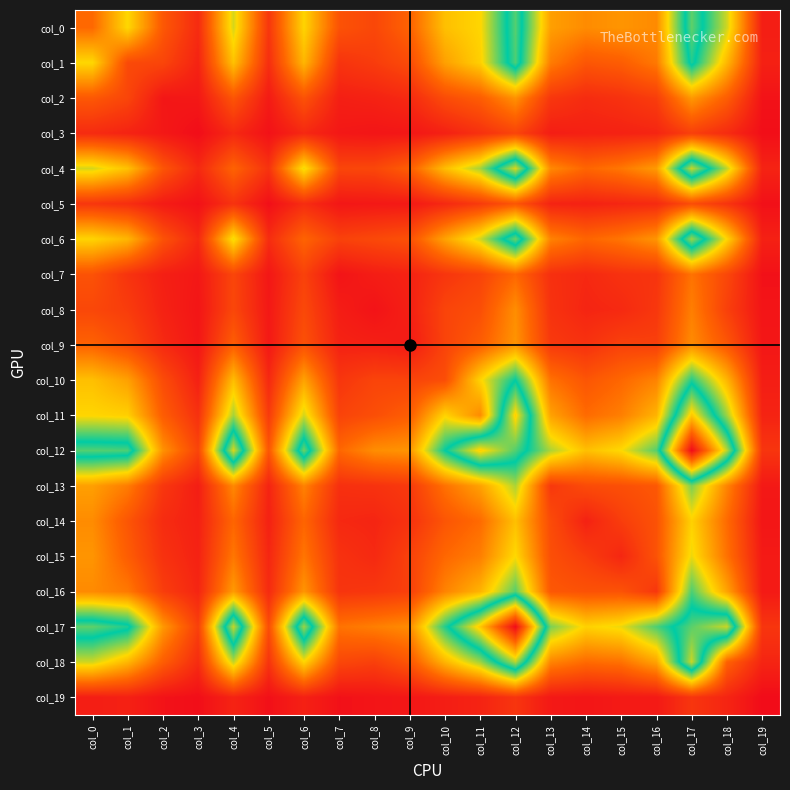

Reading left to right, extract all data points from this chart.

col_0: col_0=254	col_1=494	col_2=211	col_3=87	col_4=536	col_5=119	col_6=487	col_7=196	col_8=165	col_9=239	col_10=442	col_11=490	col_12=823	col_13=373	col_14=331	col_15=351	col_16=328	col_17=834	col_18=542	col_19=52
col_1: col_0=494	col_1=172	col_2=159	col_3=66	col_4=446	col_5=95	col_6=422	col_7=111	col_8=135	col_9=176	col_10=375	col_11=476	col_12=815	col_13=298	col_14=205	col_15=225	col_16=291	col_17=772	col_18=424	col_19=59
col_2: col_0=211	col_1=159	col_2=30	col_3=35	col_4=203	col_5=43	col_6=196	col_7=55	col_8=63	col_9=84	col_10=178	col_11=224	col_12=344	col_13=120	col_14=89	col_15=106	col_16=138	col_17=359	col_18=226	col_19=20
col_3: col_0=87	col_1=66	col_2=35	col_3=6	col_4=81	col_5=17	col_6=79	col_7=34	col_8=27	col_9=31	col_10=59	col_11=103	col_12=156	col_13=51	col_14=59	col_15=63	col_16=72	col_17=144	col_18=89	col_19=9
col_4: col_0=536	col_1=446	col_2=203	col_3=81	col_4=240	col_5=108	col_6=515	col_7=160	col_8=164	col_9=227	col_10=437	col_11=583	col_12=954	col_13=325	col_14=247	col_15=286	col_16=363	col_17=934	col_18=557	col_19=67
col_5: col_0=119	col_1=95	col_2=43	col_3=17	col_4=108	col_5=11	col_6=91	col_7=31	col_8=35	col_9=38	col_10=80	col_11=130	col_12=204	col_13=67	col_14=61	col_15=74	col_16=85	col_17=180	col_18=111	col_19=14
col_6: col_0=487	col_1=422	col_2=196	col_3=79	col_4=515	col_5=91	col_6=242	col_7=149	col_8=169	col_9=192	col_10=380	col_11=540	col_12=847	col_13=311	col_14=246	col_15=283	col_16=351	col_17=893	col_18=489	col_19=59
col_7: col_0=196	col_1=111	col_2=55	col_3=34	col_4=160	col_5=31	col_6=149	col_7=23	col_8=49	col_9=64	col_10=117	col_11=154	col_12=251	col_13=100	col_14=80	col_15=105	col_16=113	col_17=278	col_18=165	col_19=16
col_8: col_0=165	col_1=135	col_2=63	col_3=27	col_4=164	col_5=35	col_6=169	col_7=49	col_8=21	col_9=57	col_10=156	col_11=185	col_12=335	col_13=107	col_14=72	col_15=82	col_16=121	col_17=303	col_18=145	col_19=25
col_9: col_0=239	col_1=176	col_2=84	col_3=31	col_4=227	col_5=38	col_6=192	col_7=64	col_8=57	col_9=42	col_10=154	col_11=226	col_12=350	col_13=127	col_14=106	col_15=149	col_16=144	col_17=331	col_18=207	col_19=31
col_10: col_0=442	col_1=375	col_2=178	col_3=59	col_4=437	col_5=80	col_6=380	col_7=117	col_8=156	col_9=154	col_10=183	col_11=484	col_12=738	col_13=274	col_14=203	col_15=252	col_16=313	col_17=709	col_18=419	col_19=51
col_11: col_0=490	col_1=476	col_2=224	col_3=103	col_4=583	col_5=130	col_6=540	col_7=154	col_8=185	col_9=226	col_10=484	col_11=329	col_12=1008	col_13=378	col_14=260	col_15=303	col_16=416	col_17=1025	col_18=590	col_19=67
col_12: col_0=823	col_1=815	col_2=344	col_3=156	col_4=954	col_5=204	col_6=847	col_7=251	col_8=335	col_9=350	col_10=738	col_11=1008	col_12=820	col_13=576	col_14=442	col_15=497	col_16=660	col_17=1482	col_18=918	col_19=115
col_13: col_0=373	col_1=298	col_2=120	col_3=51	col_4=325	col_5=67	col_6=311	col_7=100	col_8=107	col_9=127	col_10=274	col_11=378	col_12=576	col_13=124	col_14=176	col_15=187	col_16=209	col_17=625	col_18=315	col_19=37
col_14: col_0=331	col_1=205	col_2=89	col_3=59	col_4=247	col_5=61	col_6=246	col_7=80	col_8=72	col_9=106	col_10=203	col_11=260	col_12=442	col_13=176	col_14=62	col_15=137	col_16=195	col_17=480	col_18=259	col_19=28
col_15: col_0=351	col_1=225	col_2=106	col_3=63	col_4=286	col_5=74	col_6=283	col_7=105	col_8=82	col_9=149	col_10=252	col_11=303	col_12=497	col_13=187	col_14=137	col_15=75	col_16=197	col_17=514	col_18=275	col_19=40
col_16: col_0=328	col_1=291	col_2=138	col_3=72	col_4=363	col_5=85	col_6=351	col_7=113	col_8=121	col_9=144	col_10=313	col_11=416	col_12=660	col_13=209	col_14=195	col_15=197	col_16=120	col_17=669	col_18=382	col_19=40
col_17: col_0=834	col_1=772	col_2=359	col_3=144	col_4=934	col_5=180	col_6=893	col_7=278	col_8=303	col_9=331	col_10=709	col_11=1025	col_12=1482	col_13=625	col_14=480	col_15=514	col_16=669	col_17=829	col_18=937	col_19=116
col_18: col_0=542	col_1=424	col_2=226	col_3=89	col_4=557	col_5=111	col_6=489	col_7=165	col_8=145	col_9=207	col_10=419	col_11=590	col_12=918	col_13=315	col_14=259	col_15=275	col_16=382	col_17=937	col_18=237	col_19=71
col_19: col_0=52	col_1=59	col_2=20	col_3=9	col_4=67	col_5=14	col_6=59	col_7=16	col_8=25	col_9=31	col_10=51	col_11=67	col_12=115	col_13=37	col_14=28	col_15=40	col_16=40	col_17=116	col_18=71	col_19=2